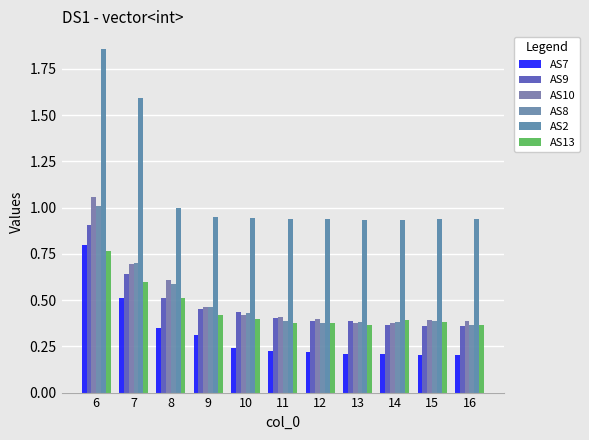

What is the total value across all series at 9?

3.1